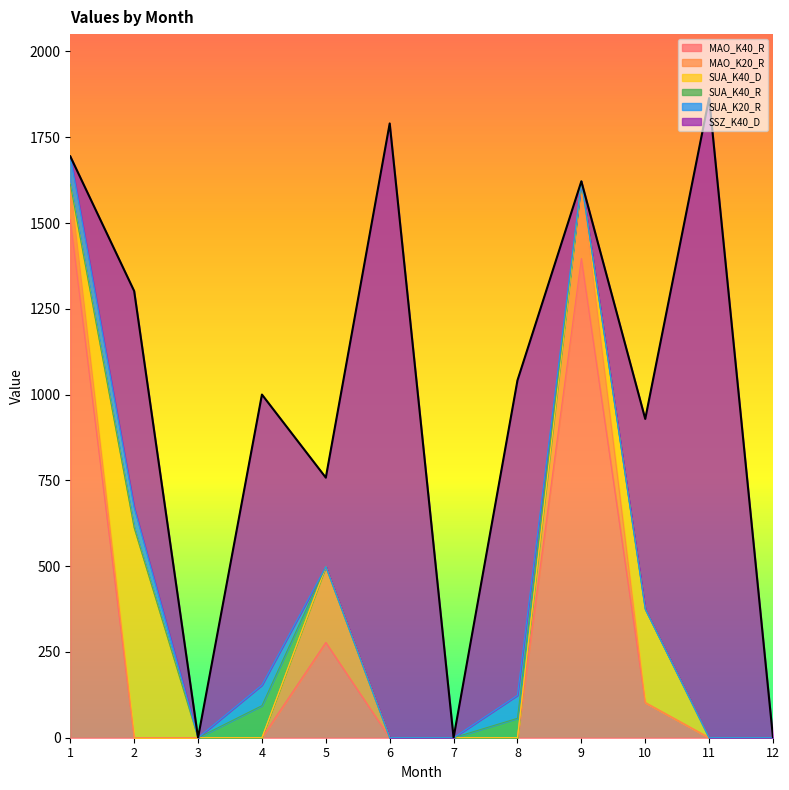

What is the spread (max minus min) of values at 4?

846.7